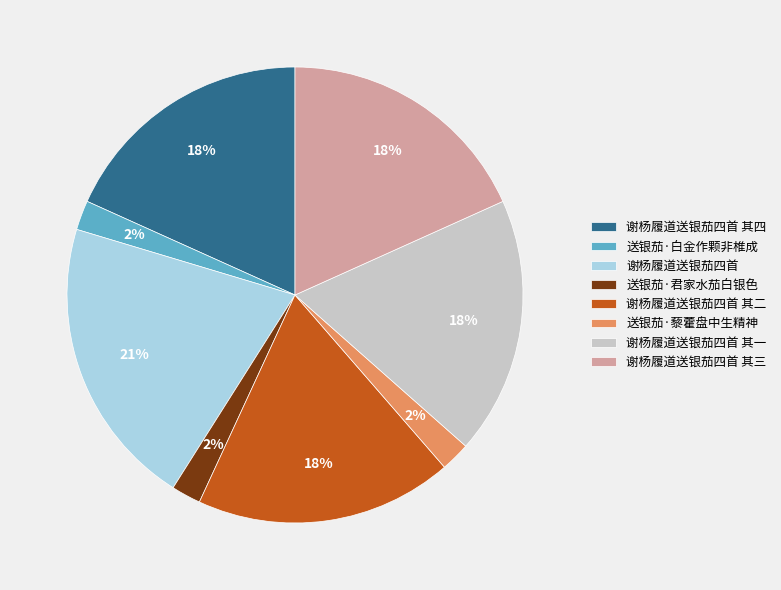

Does 送银茄·藜藿盘中生精神 account for over 50% of the chart?

No